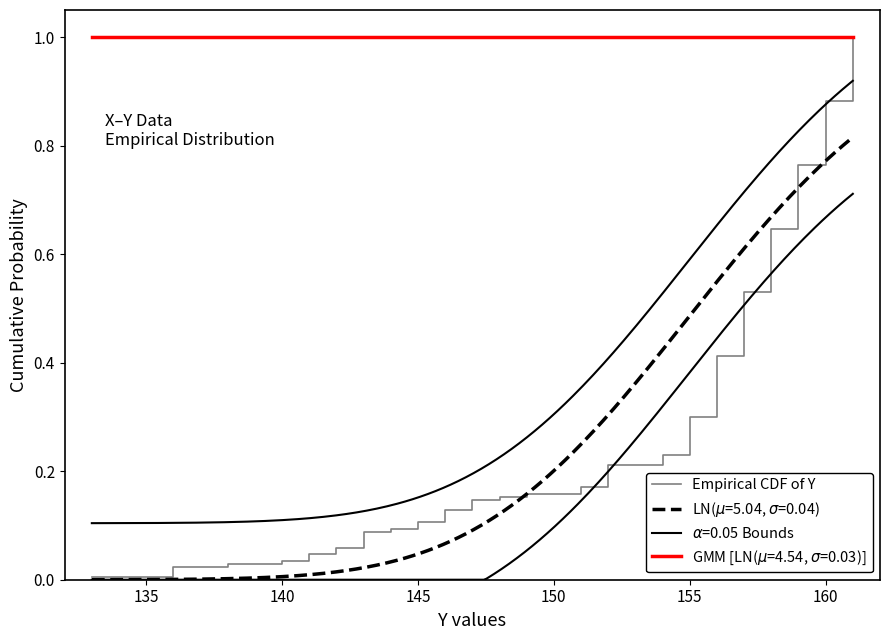

What is the maximum value for Empirical CDF of Y?

1.0